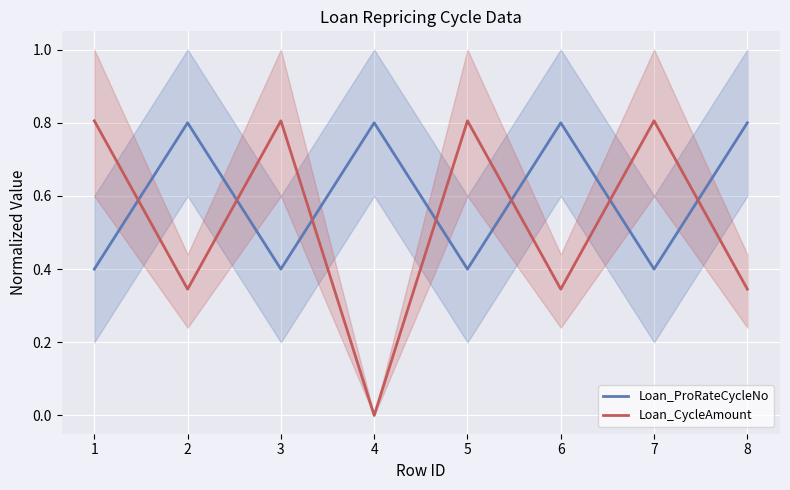

What is the maximum value for Loan_ProRateCycleNo?

0.8